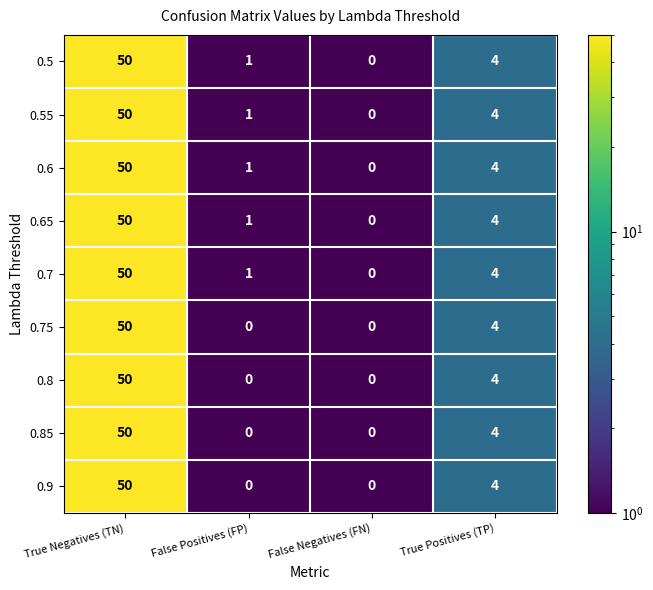

Where is 0.8 nearest to the value 25?

True Positives (TP)